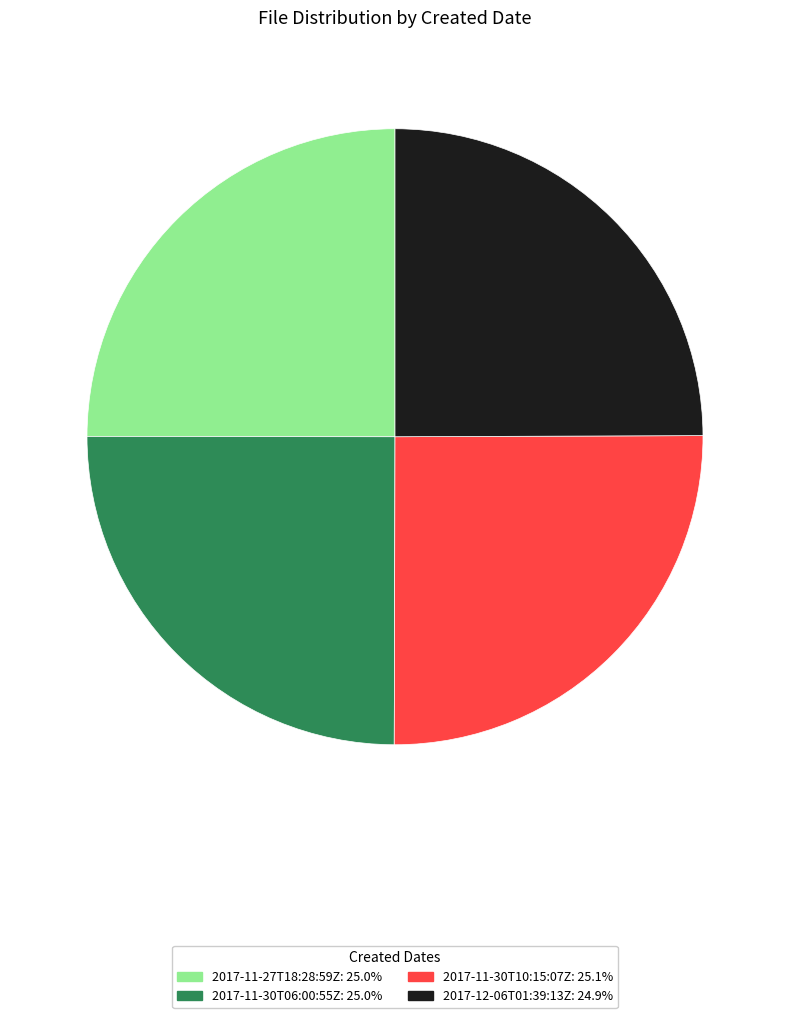

Is there a majority slice in this chart?

No